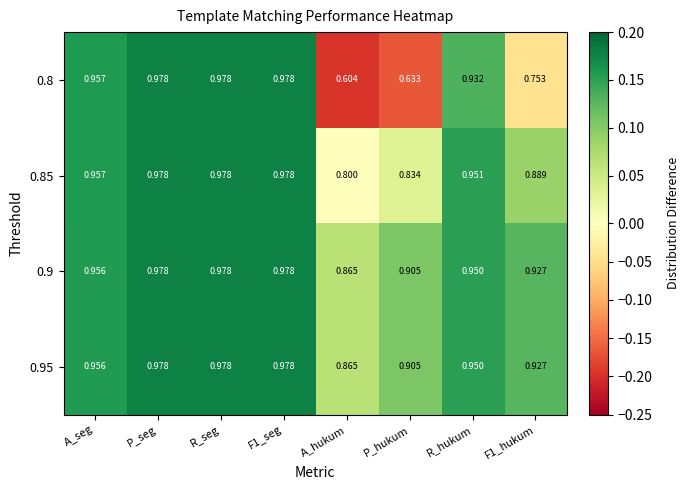

Which label corresponds to the smallest value in the chart?

A_hukum